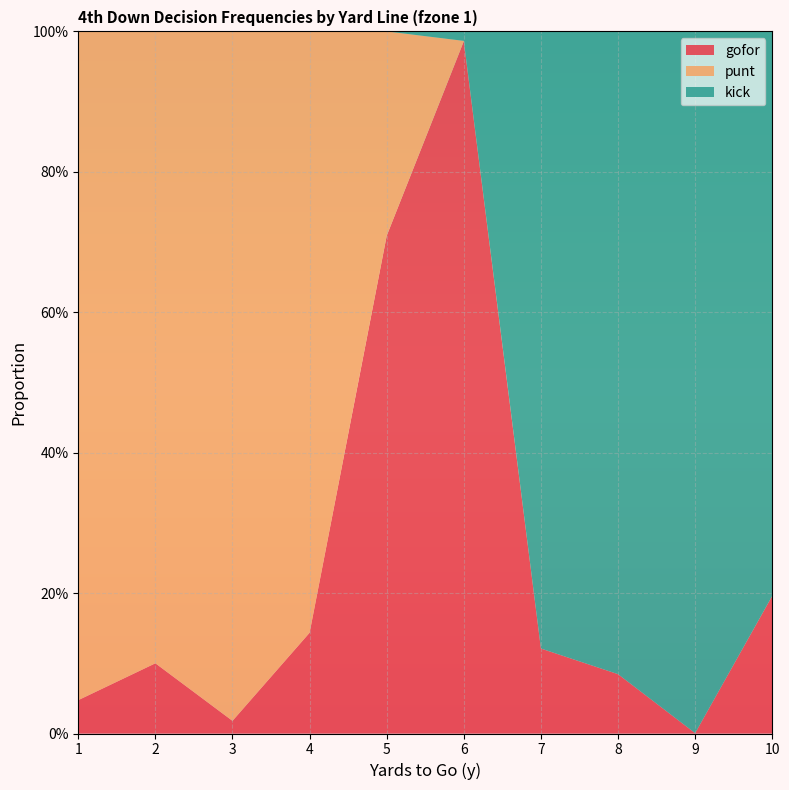

Reading left to right, what are all the values shown in this chart?

gofor: 1=0.0	2=0.1	3=0.0	4=0.1	5=0.7	6=1.0	7=0.1	8=0.1	9=0.0	10=0.2
punt: 1=1.0	2=0.9	3=1.0	4=0.9	5=0.3	6=0.0	7=0.0	8=0.0	9=0.0	10=0.0
kick: 1=0.0	2=0.0	3=0.0	4=0.0	5=0.0	6=0.0	7=0.9	8=0.9	9=1.0	10=0.8